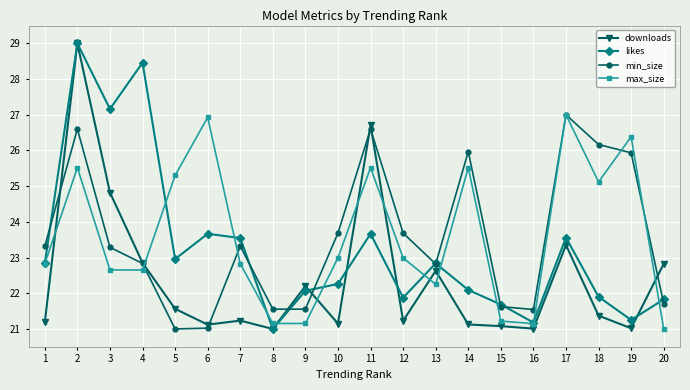

Where is the first local maximum for max_size?

2